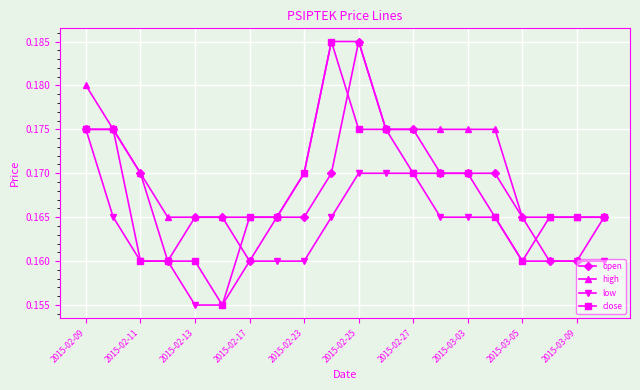

At how many categories does at least one series exceed 0?

20